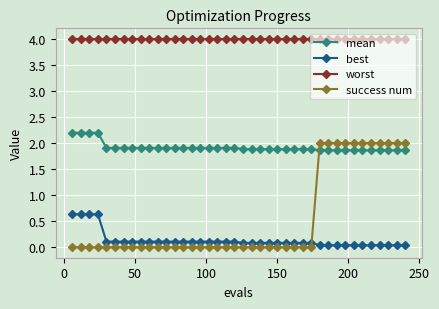

What is the greatest value displayed?

4.0